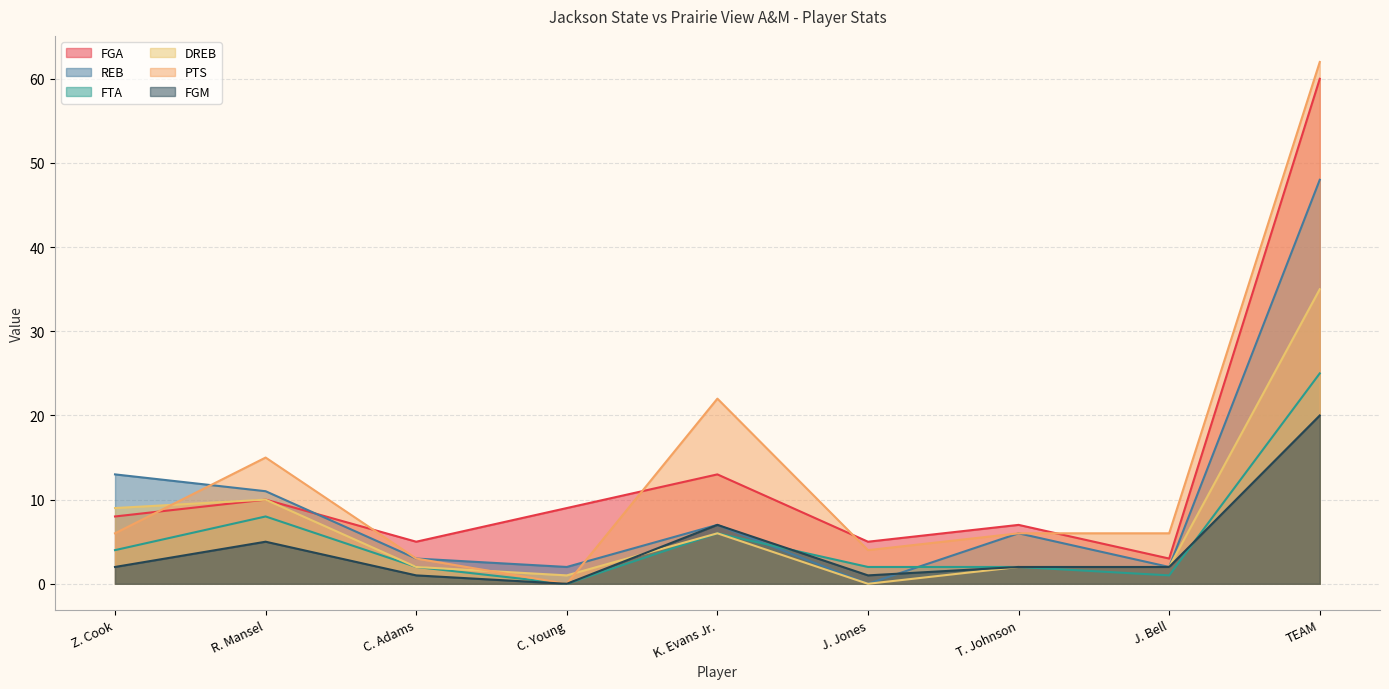

Which has a higher value, K. Evans Jr. or C. Young?

K. Evans Jr.